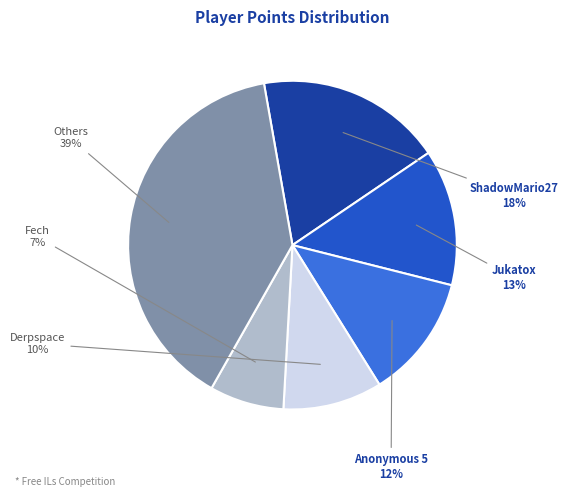

To the nearest percent, what is the difference between the largest and smallest slice percentages?

32%